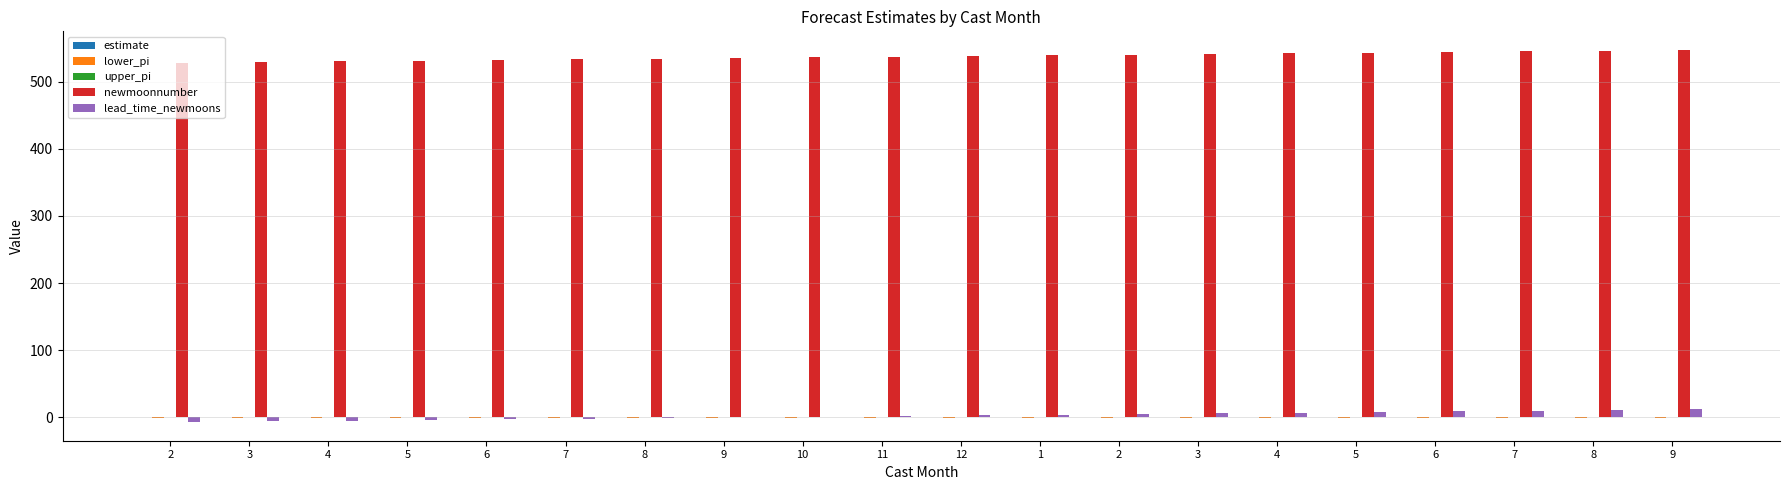

The newmoonnumber series shows 344.2 at 1. True or false?

False